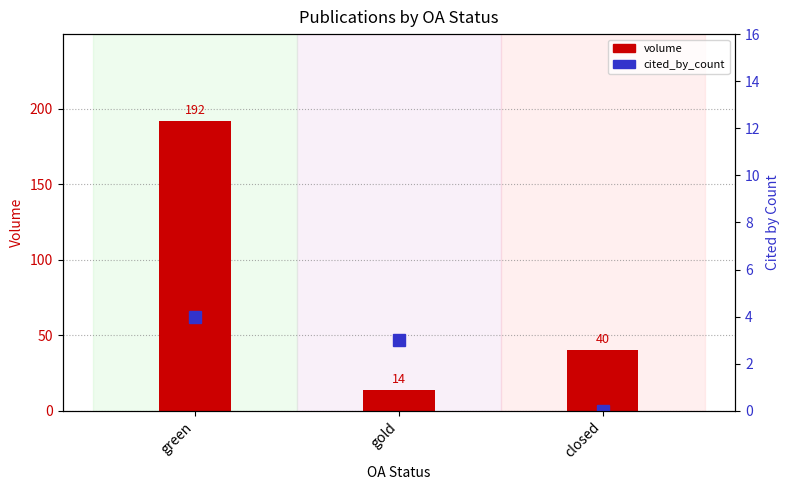

At green, list the series in order from smallest to largest.

cited_by_count, volume